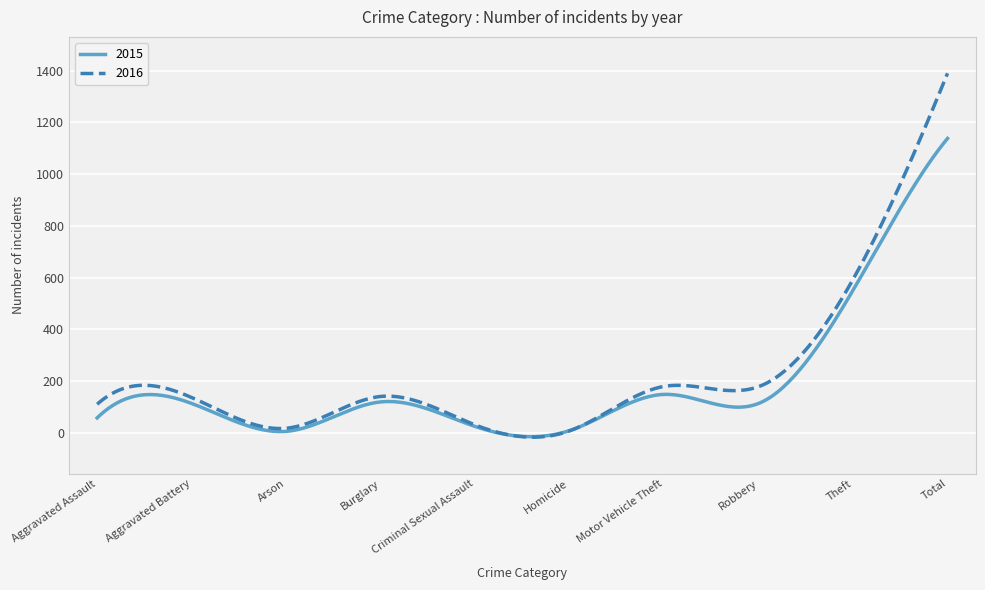

Which series has the largest range (max minus min)?

2016